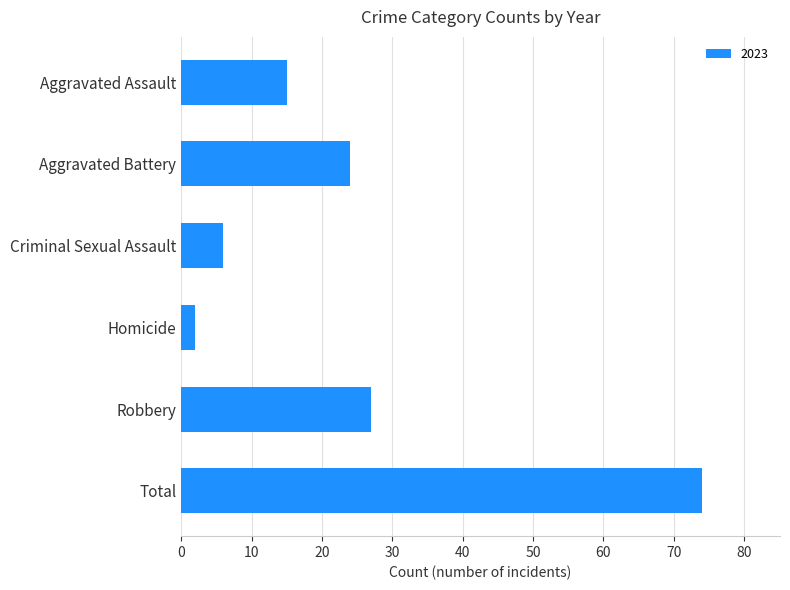

Reading bottom to top, list all the values displayed in this chart.

74	27	2	6	24	15